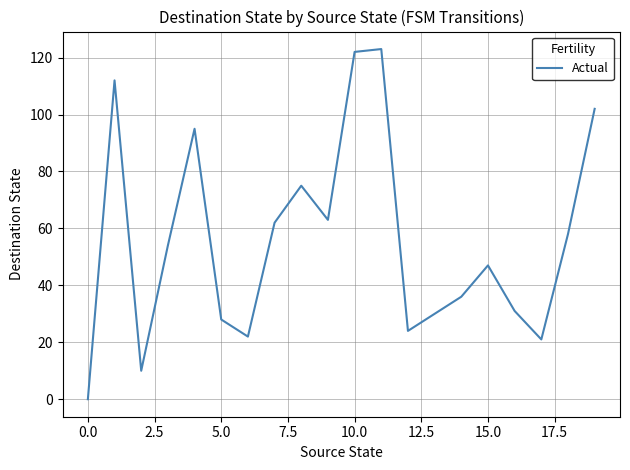

What is the difference between the maximum and minimum values?

123